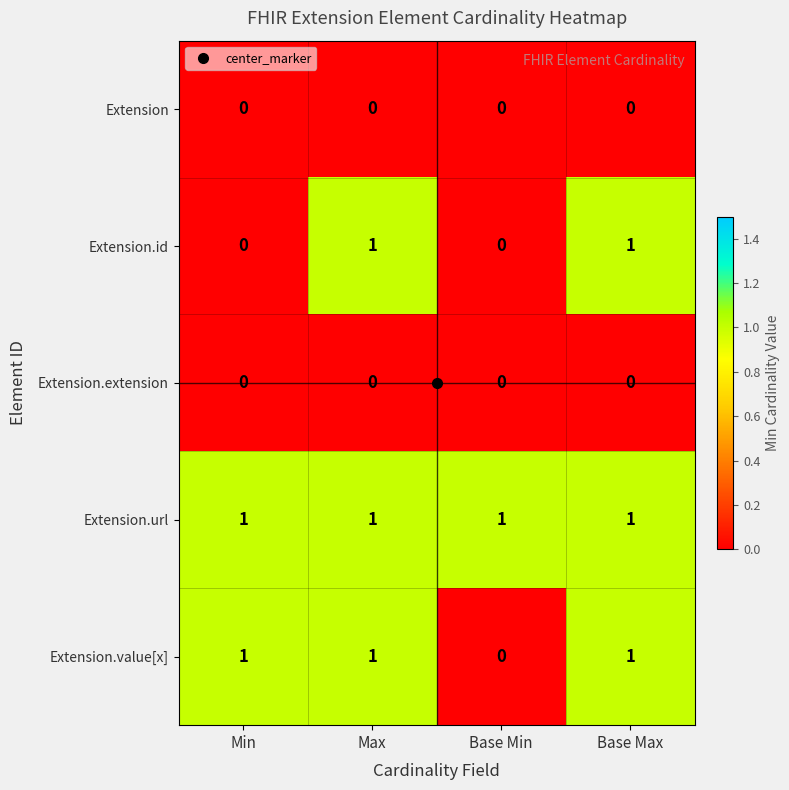

Between Min and Base Min, which series saw the biggest shift?

Extension.value[x]